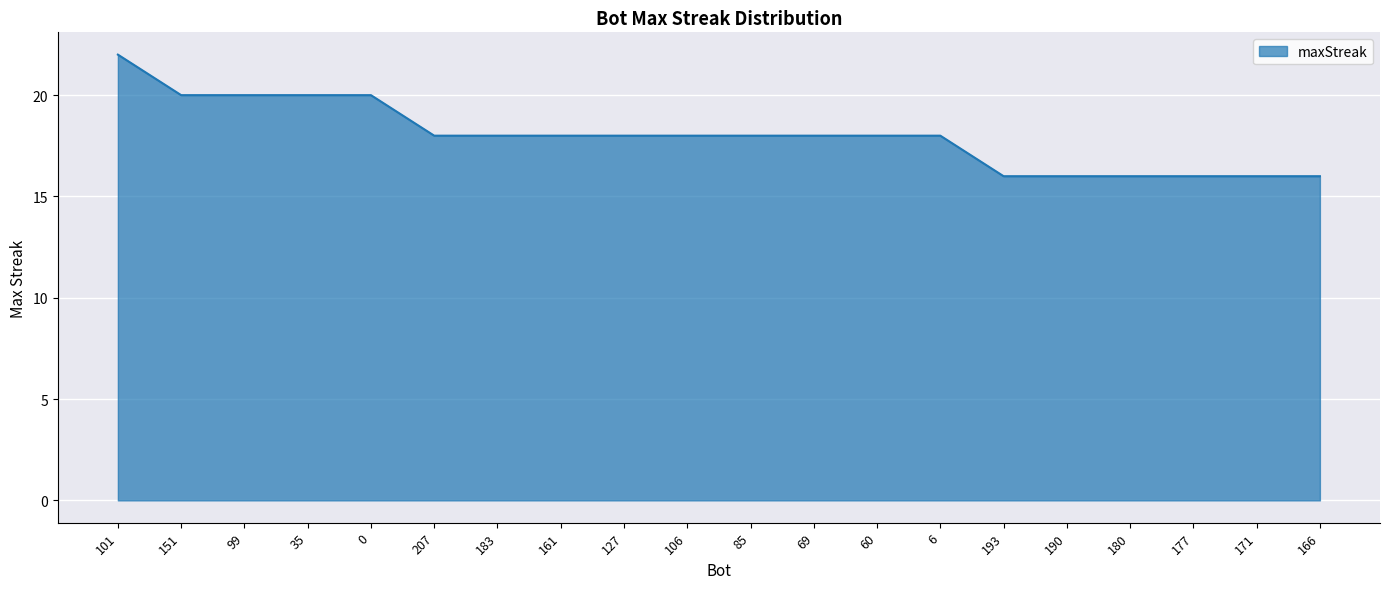

Which category has the highest value across all series?

101